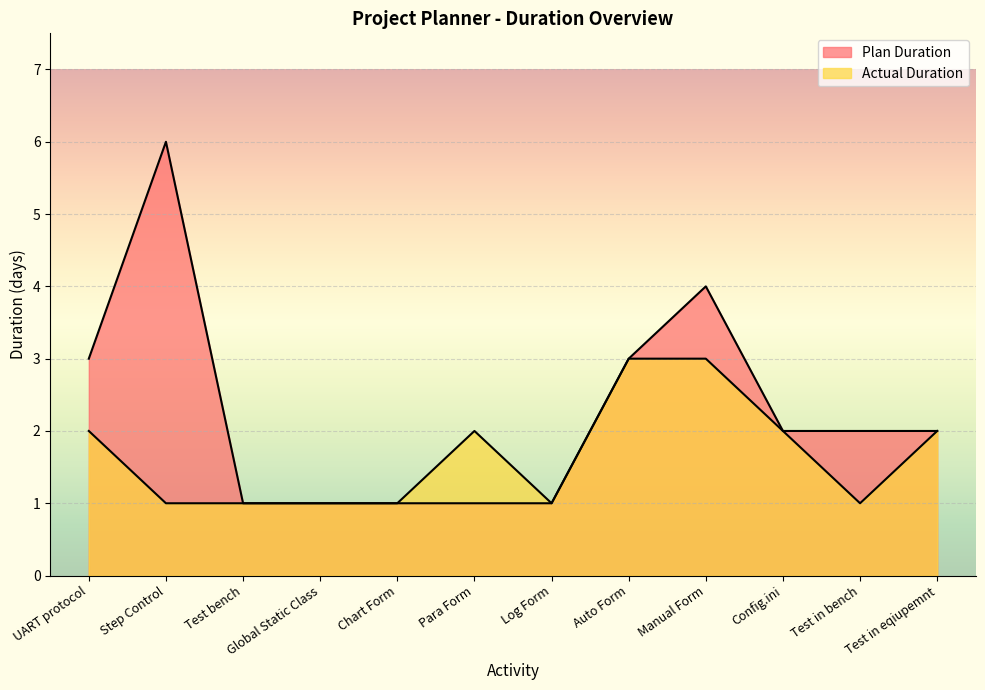

How many values in the Actual Duration series are below 2?

6